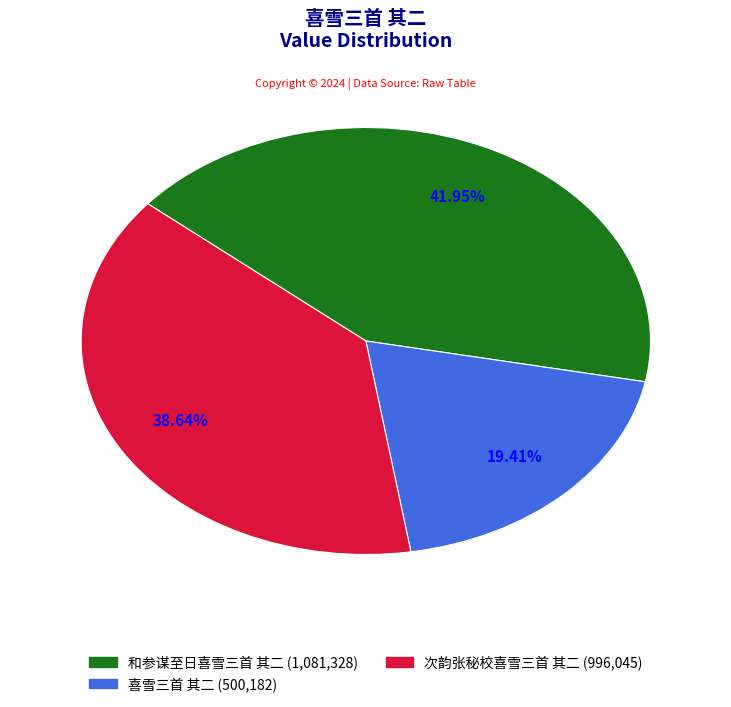

Which category has the biggest portion of the pie?

和参谋至日喜雪三首 其二